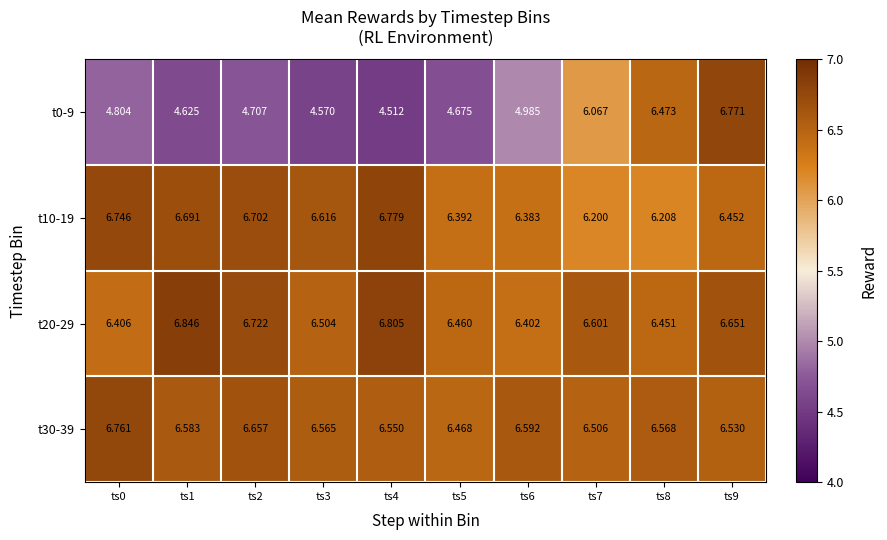

How many data points does each series have?

10